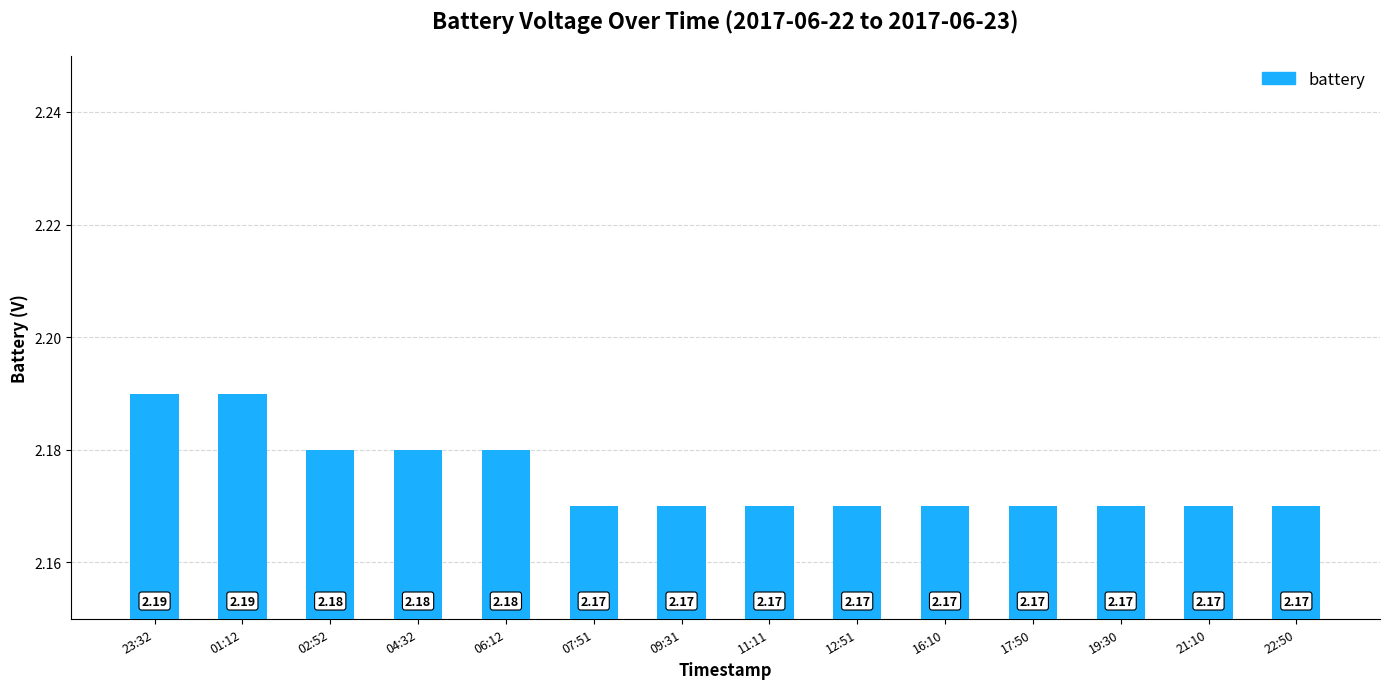

Count the number of categories in the chart.

14